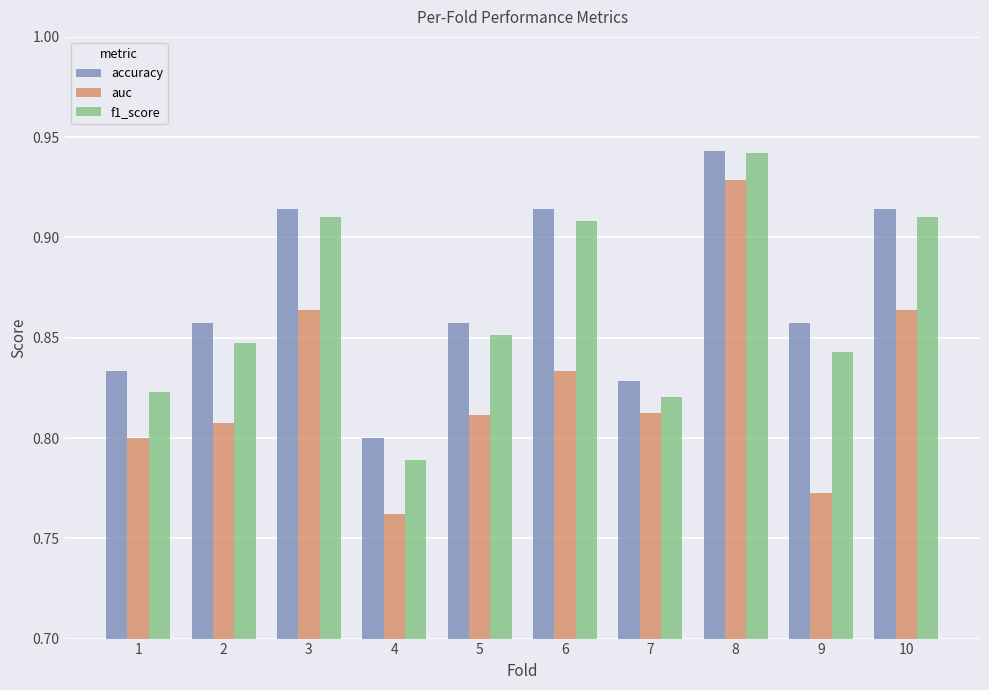

Are the bars grouped side by side (vs. stacked)?

Yes